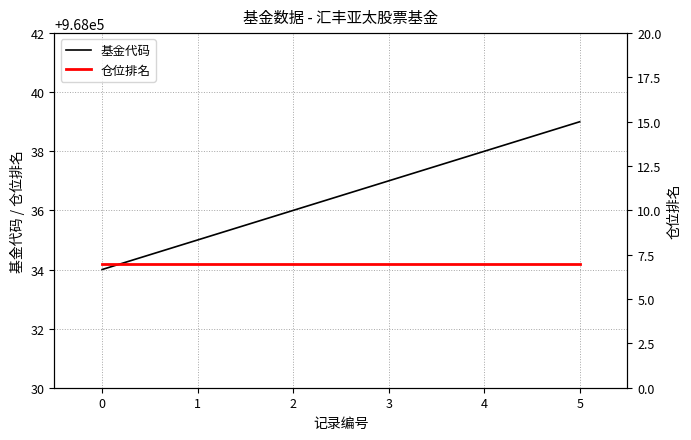

What is the total value across all series at 2?

968043